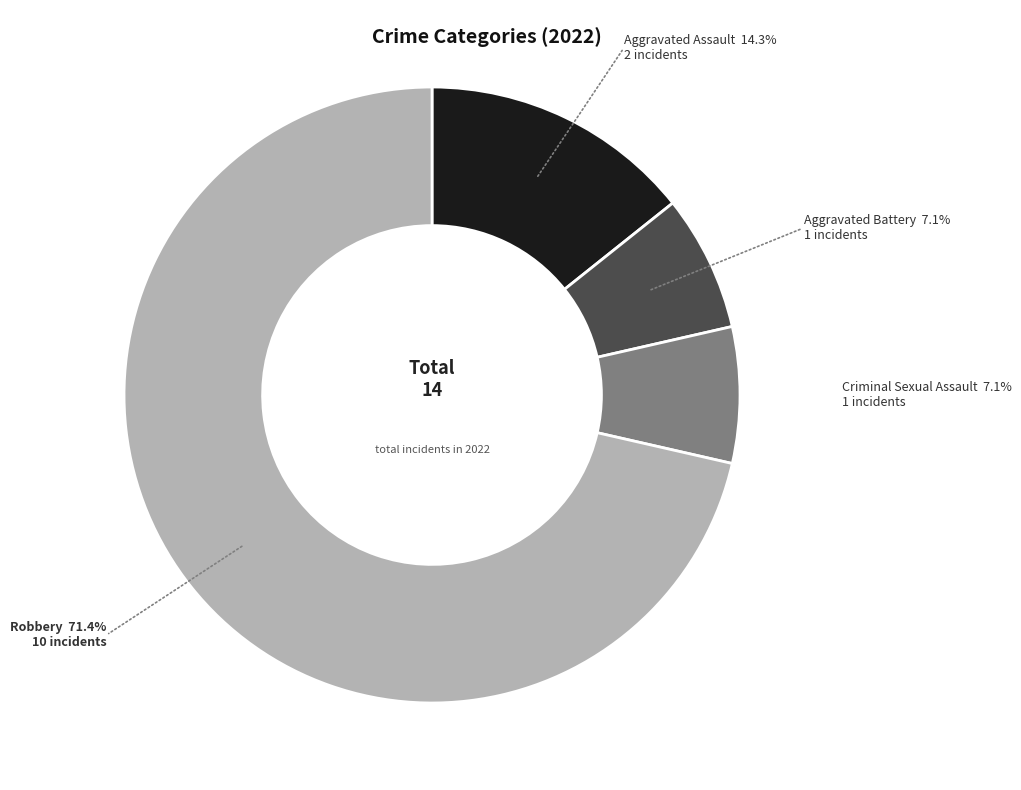

Is there a majority slice in this chart?

Yes